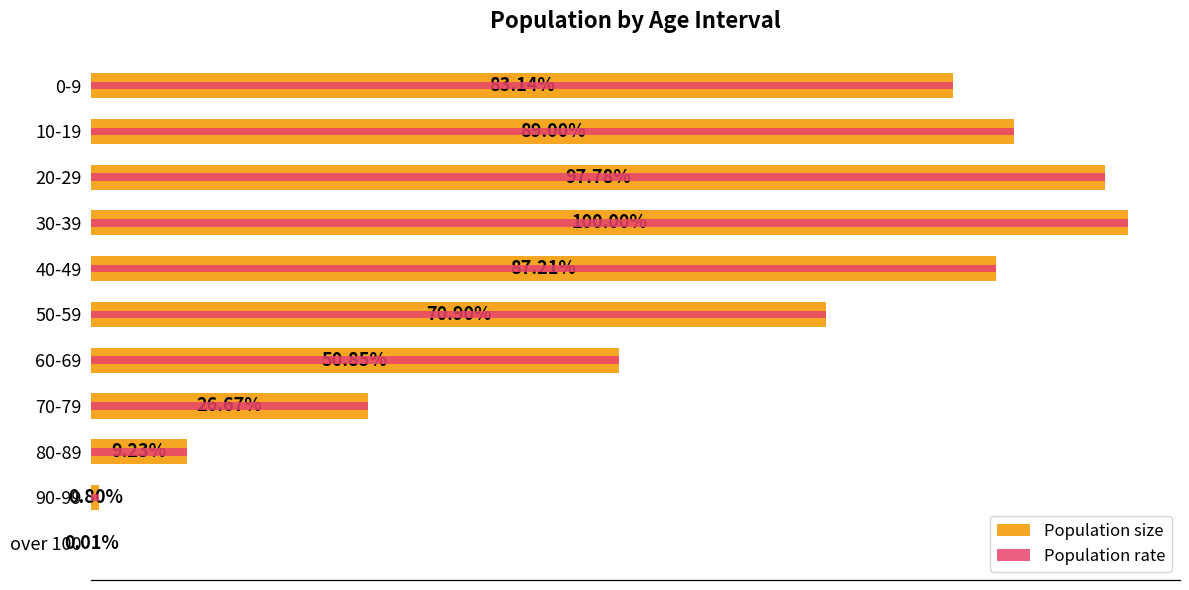

Where is Population size nearest to the value 17409443?

60-69